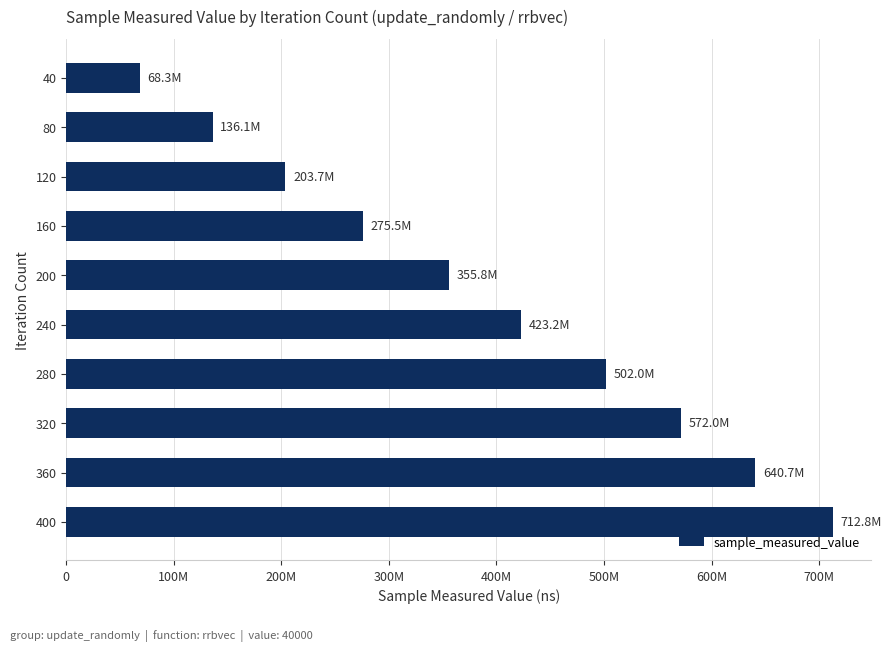

Are the bars horizontal?

Yes